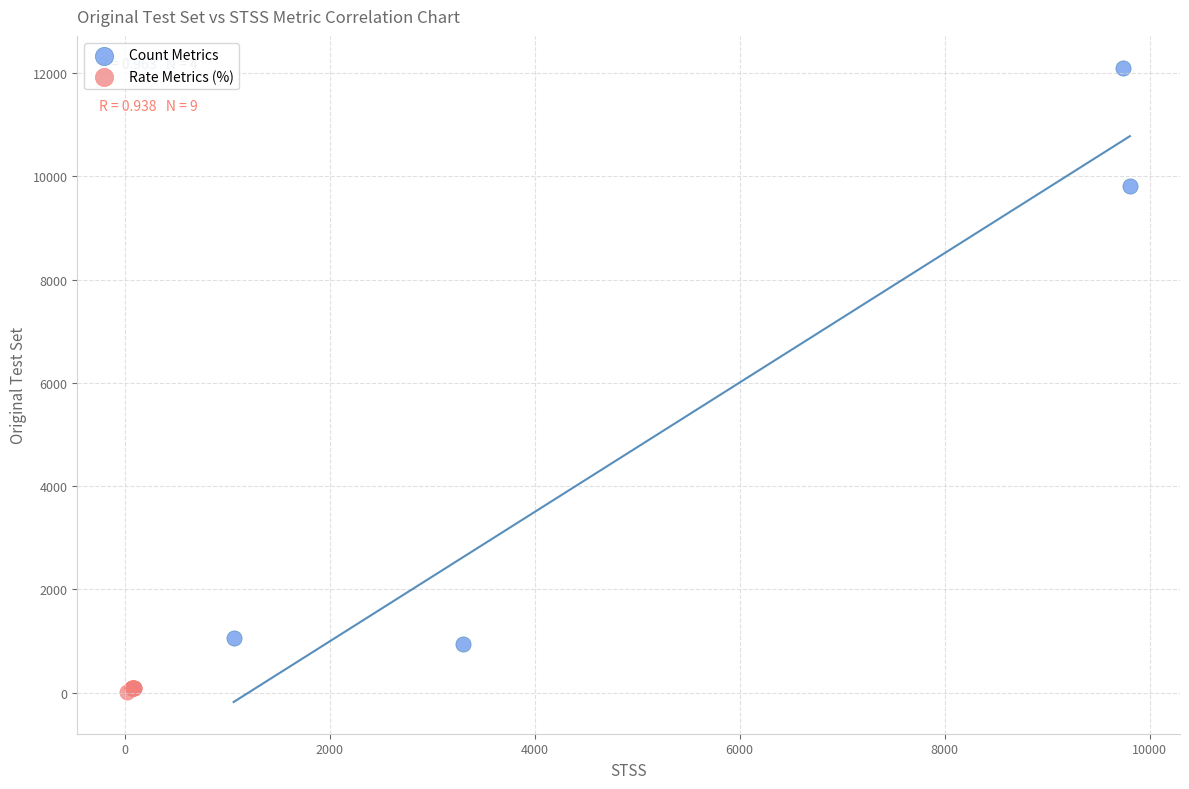

What are all the series names shown in the legend?

Count Metrics, Rate Metrics (%)